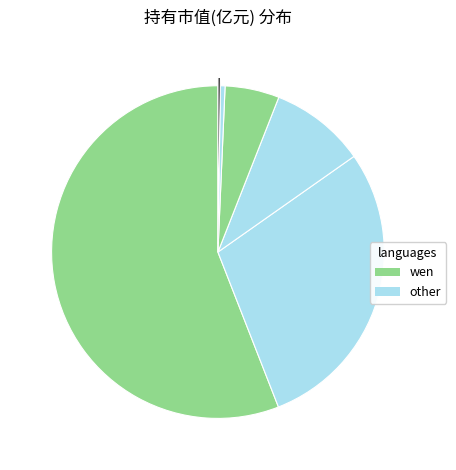

Is there any slice that represents more than half of the pie?

Yes